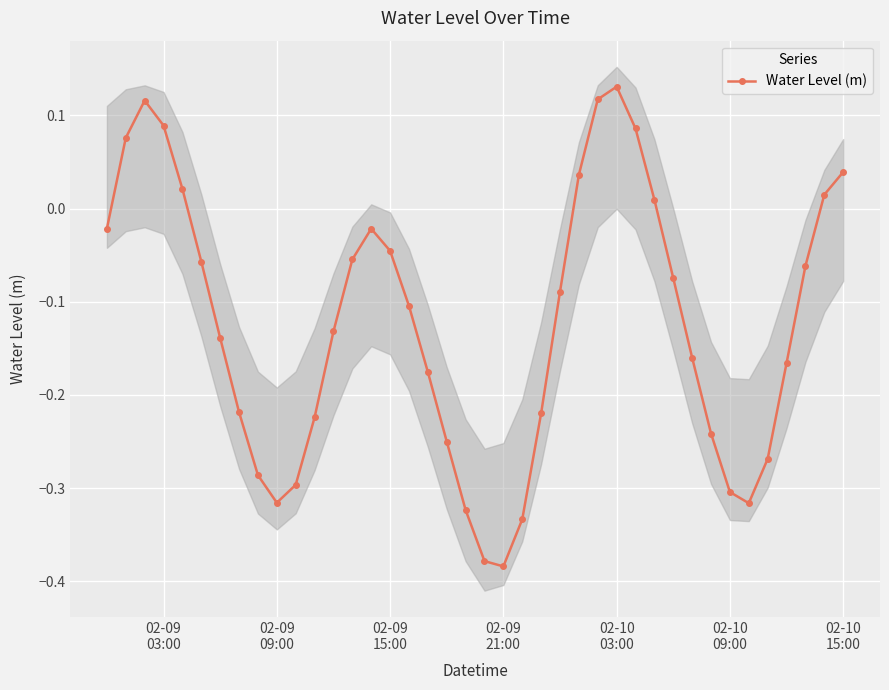

How many interior local valleys does the Water Level (m) series have?

3